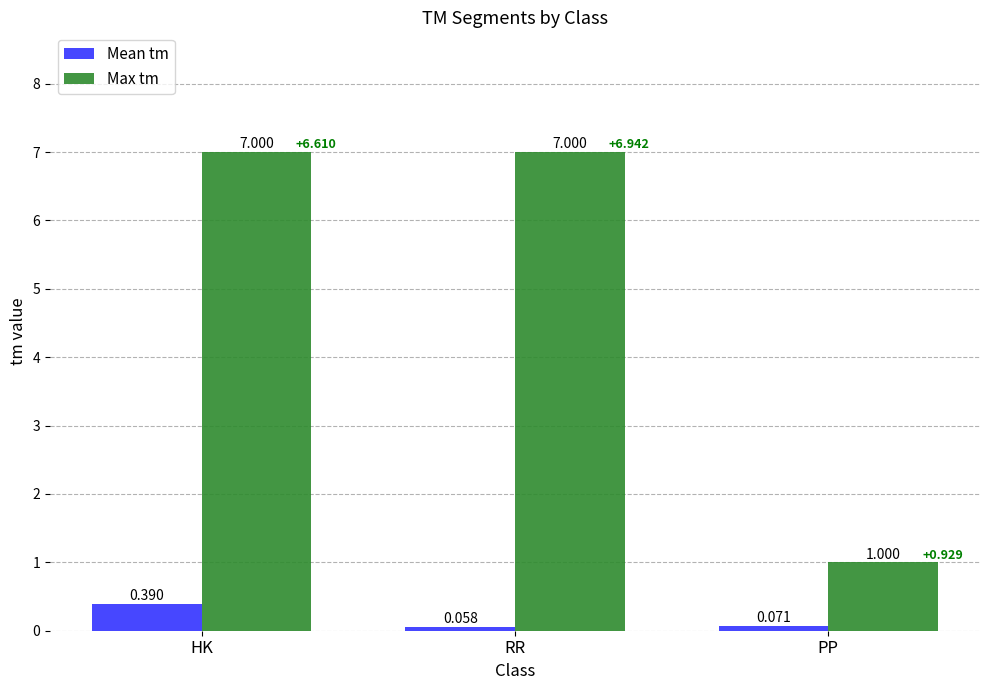

What is the difference between the highest and lowest values at HK?

6.6